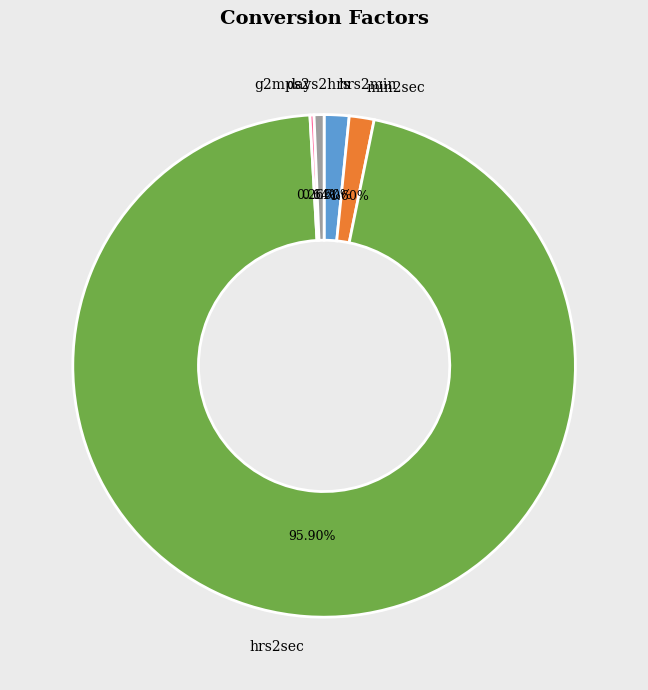

Which slice is the largest?

hrs2sec